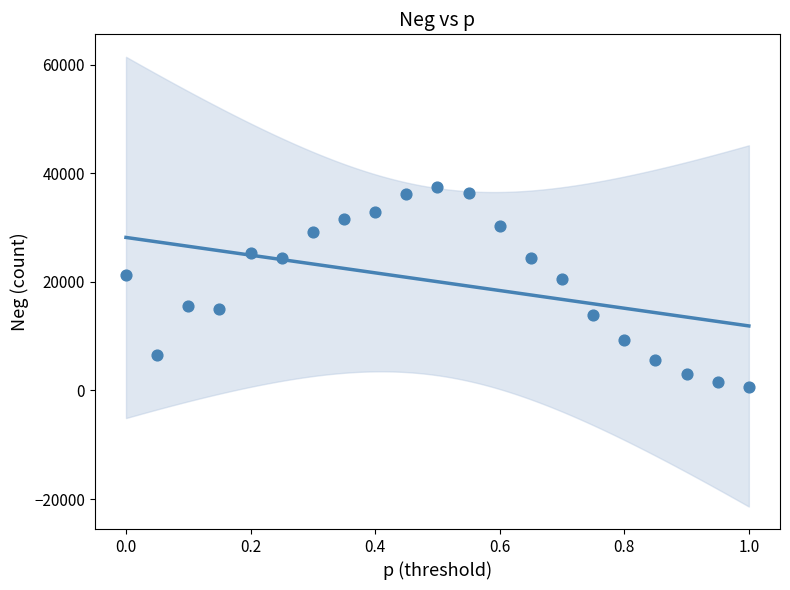

What is the range of Y values (max minus min)?

36922